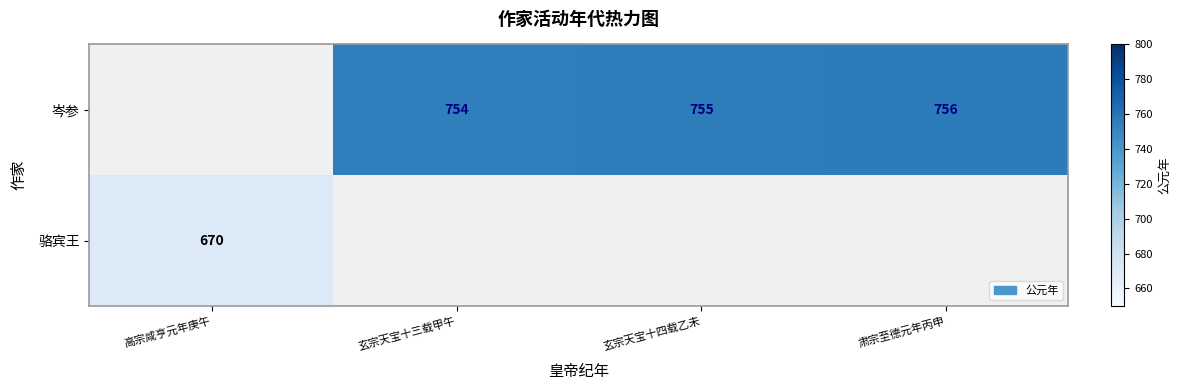

Count the number of categories in the chart.

4